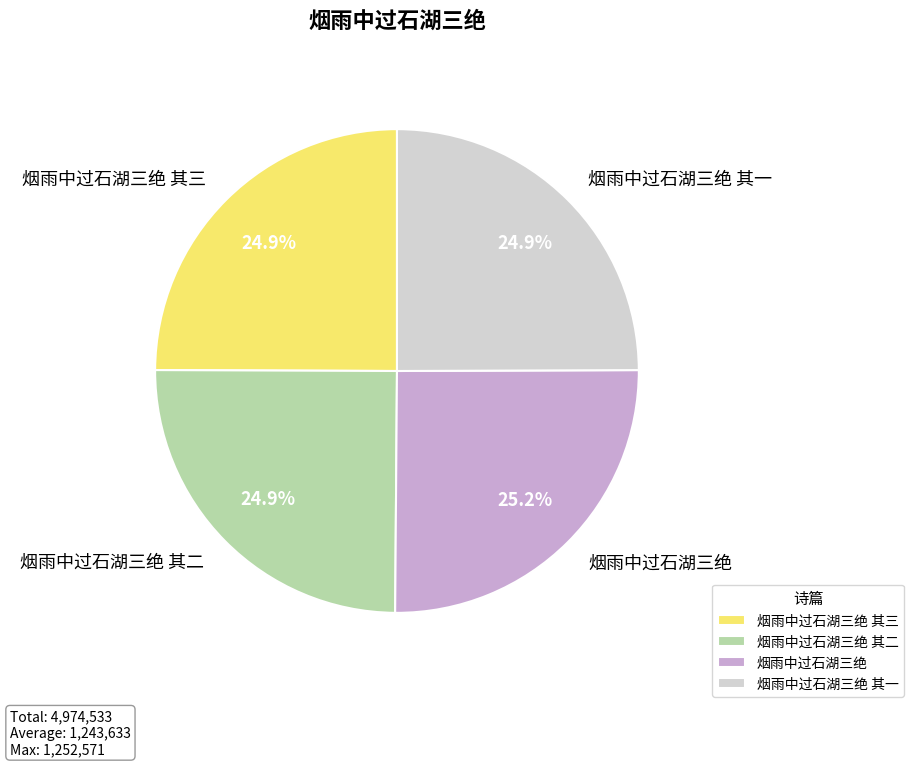

The 烟雨中过石湖三绝 其二 slice represents 18% of the pie. True or false?

False